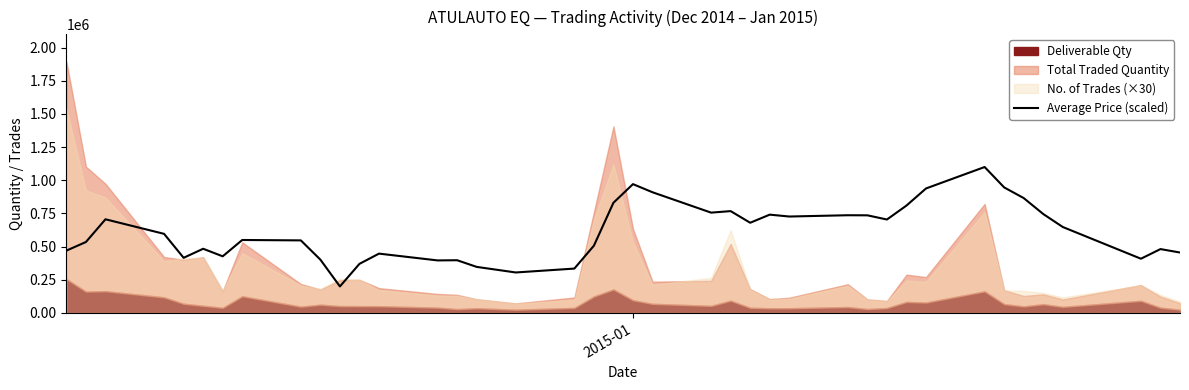

What is the highest value of the Average Price (scaled) series?

1100000.0